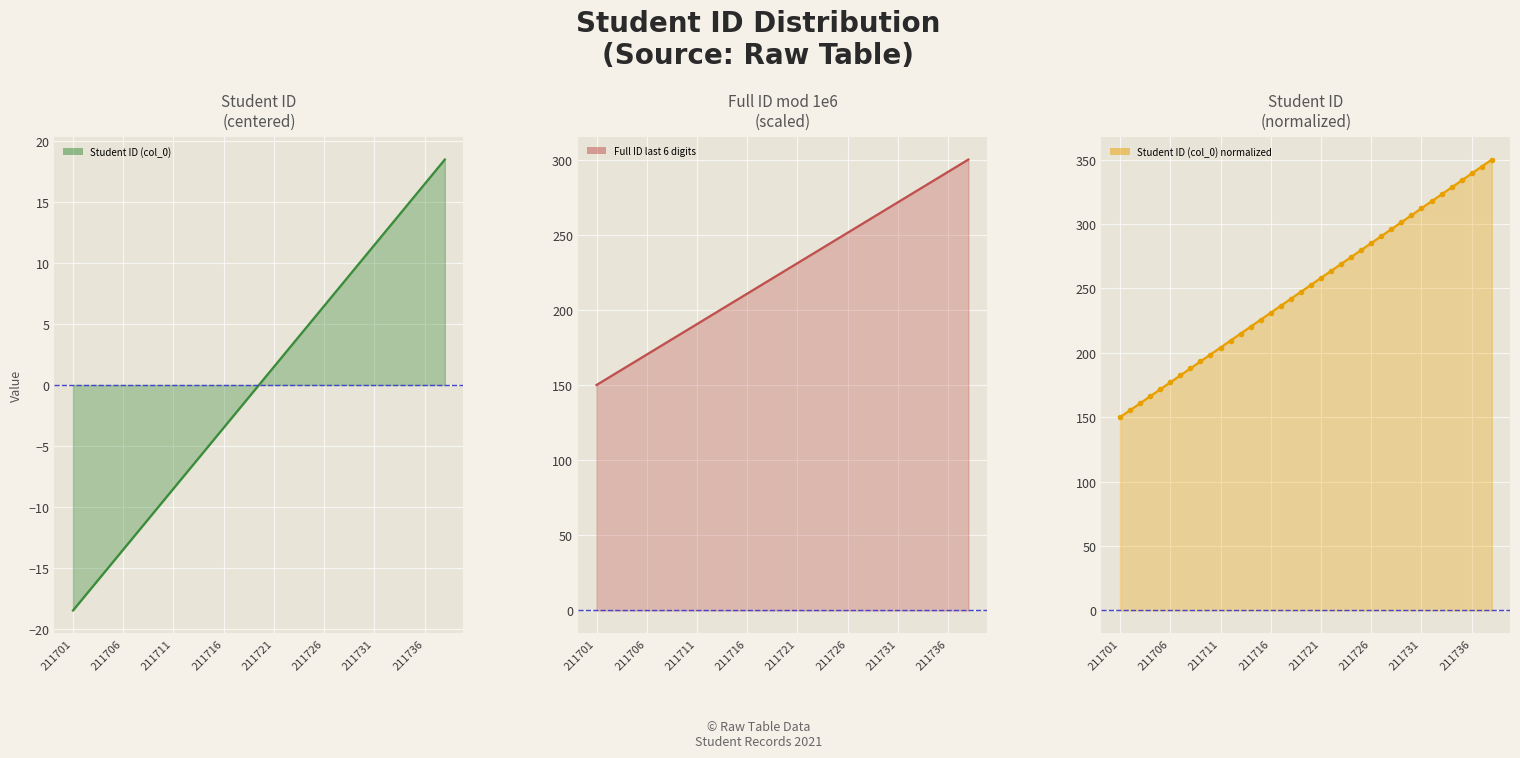

The chart shows a value of 236.5 at 16. True or false?

True